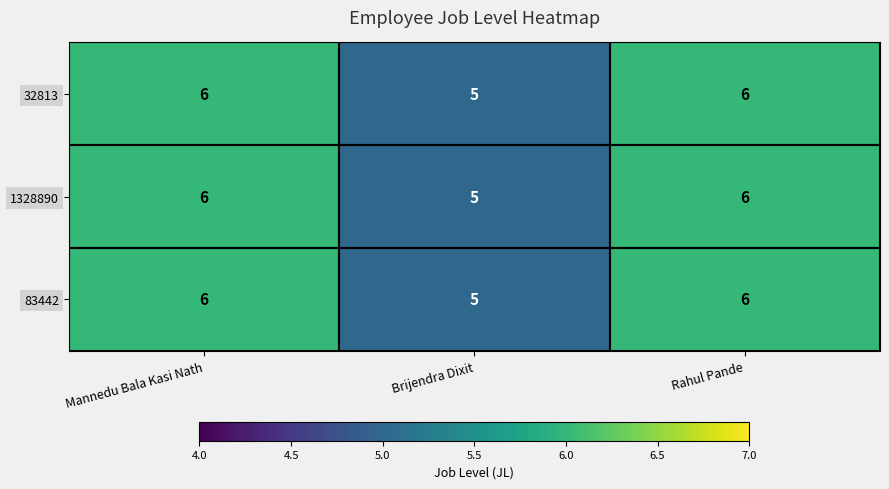

What is the sum of all 32813 values?

17